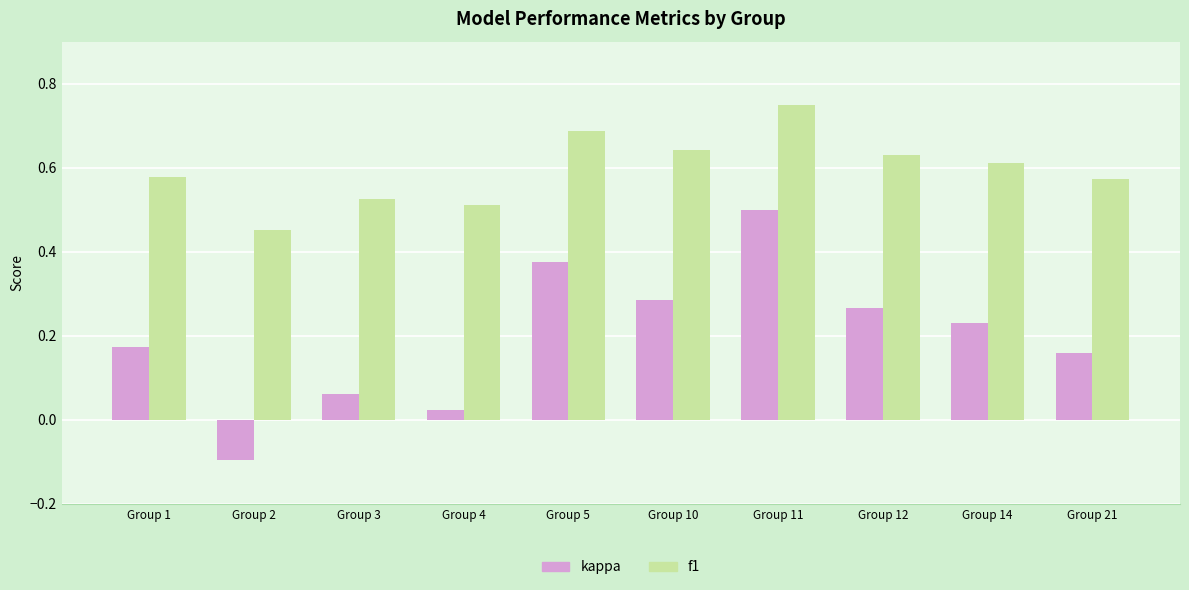

The kappa series shows 0.1 at Group 14. True or false?

False